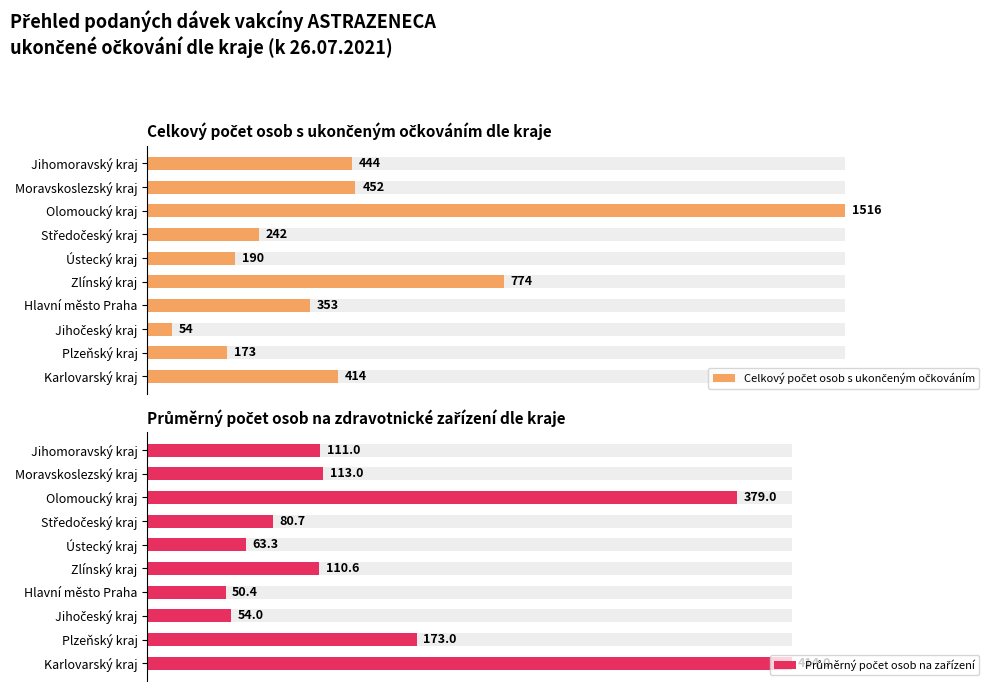

List the series in order of their overall mean, highest first.

Celkový počet osob s ukončeným očkováním, Průměrný počet osob na zařízení